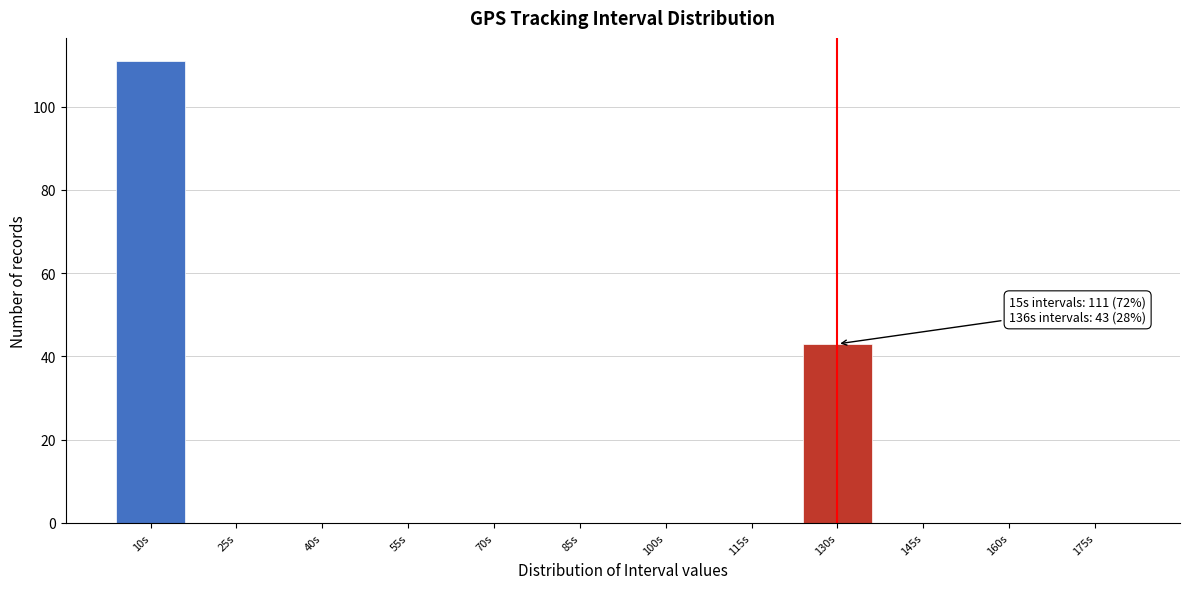

Reading left to right, list all the values displayed in this chart.

10s=111	25s=0	40s=0	55s=0	70s=0	85s=0	100s=0	115s=0	130s=43	145s=0	160s=0	175s=0